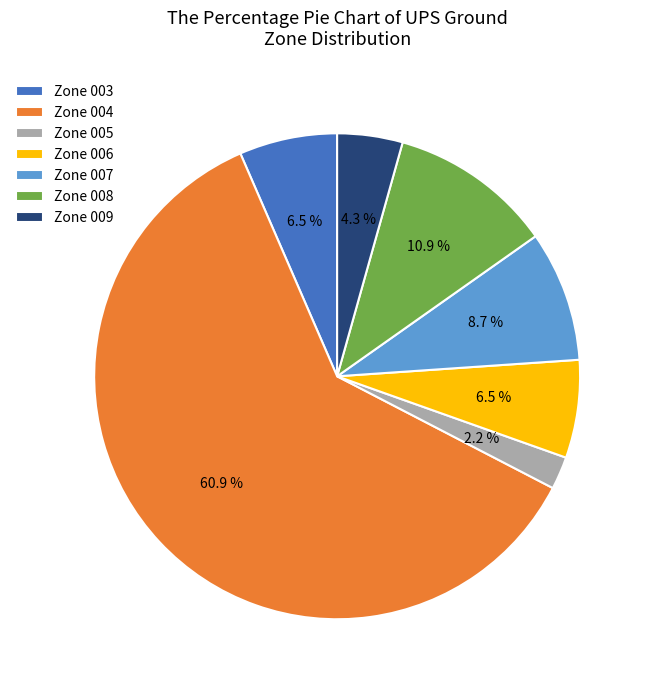

What is the largest slice in the pie chart?

Zone 004